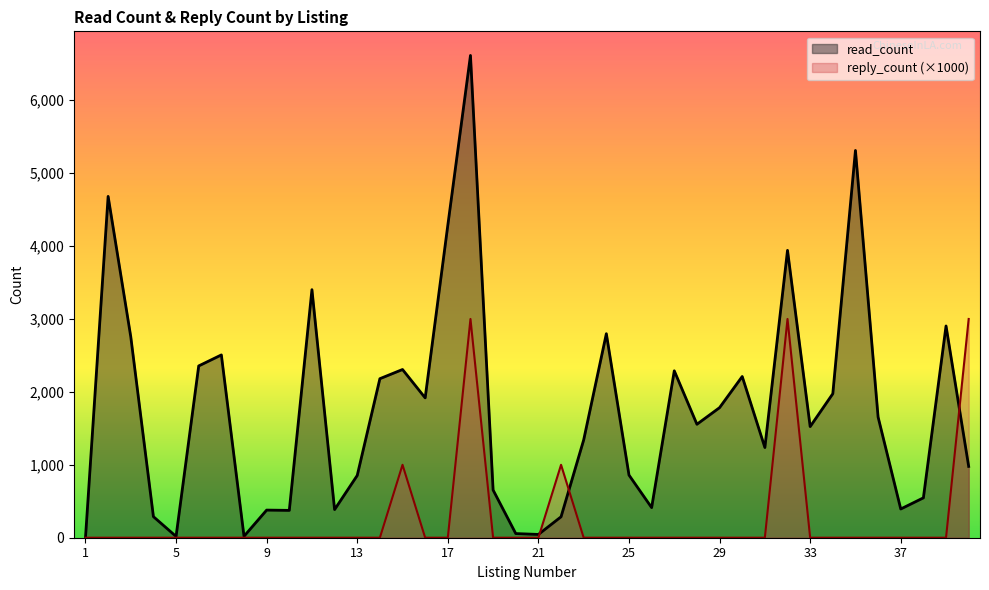

How many data points in read_count are less than 1556?

20